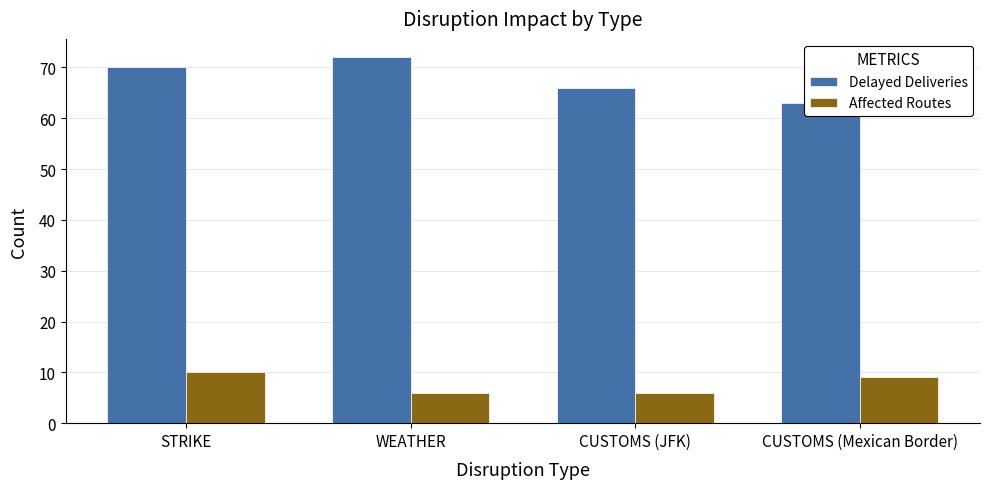

True or false: Delayed Deliveries has a value of 72 at WEATHER.

True